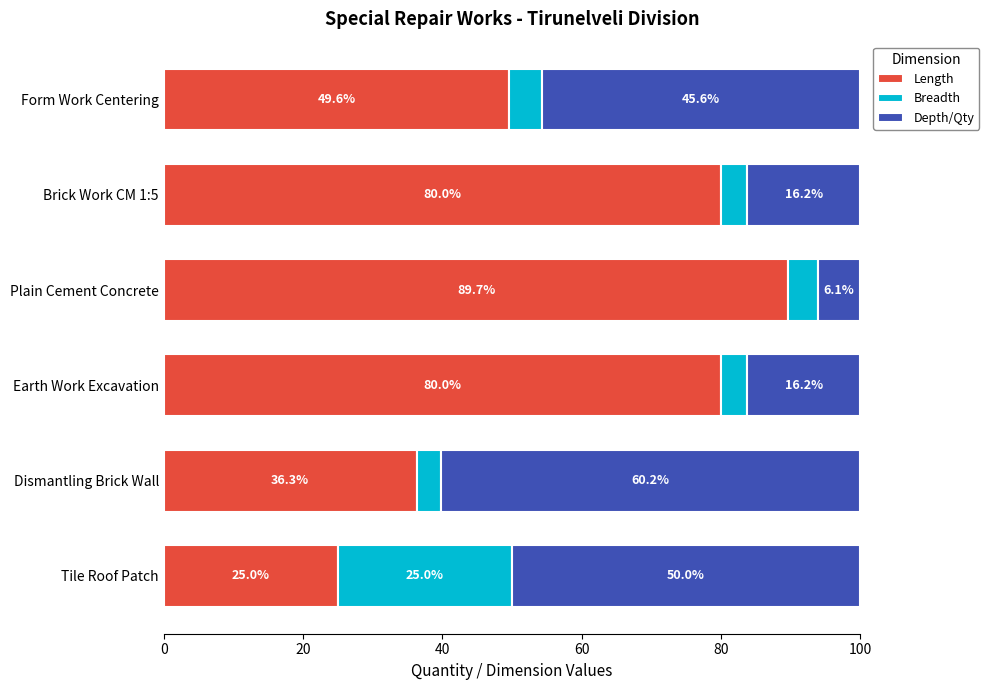

What is the difference between the Length values at Tile Roof Patch and Plain Cement Concrete?

64.7